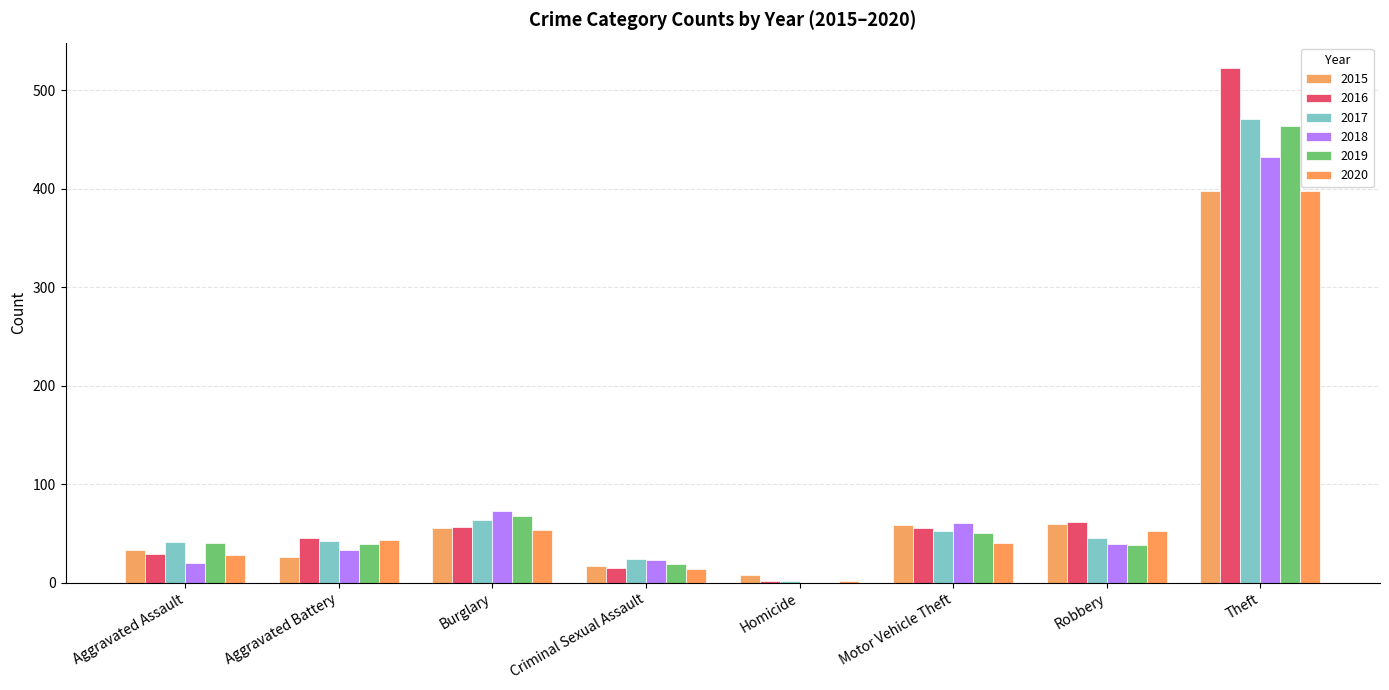

What is the average value of the 2015 series?

82